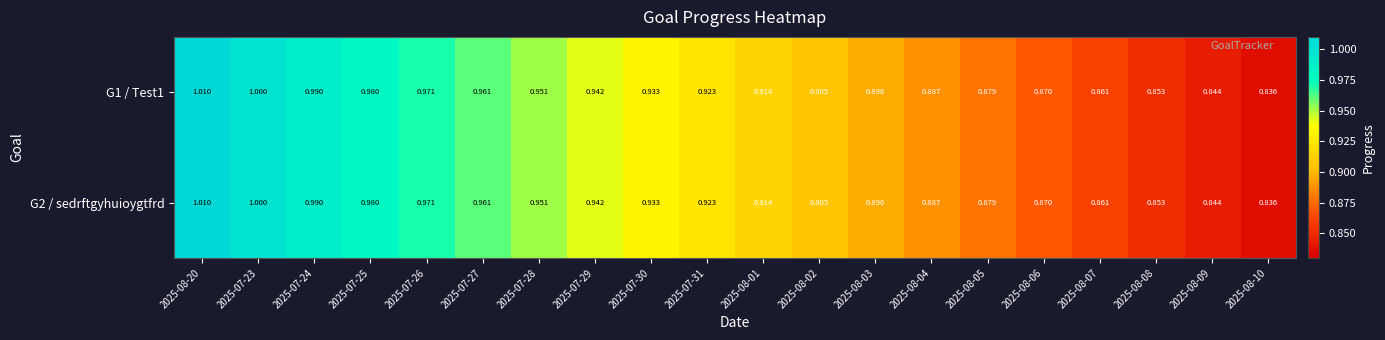

Is the value of G1 / Test1 at 2025-07-29 greater than the value of G2 / sedrftgyhuioygtfrd at 2025-08-07?

Yes